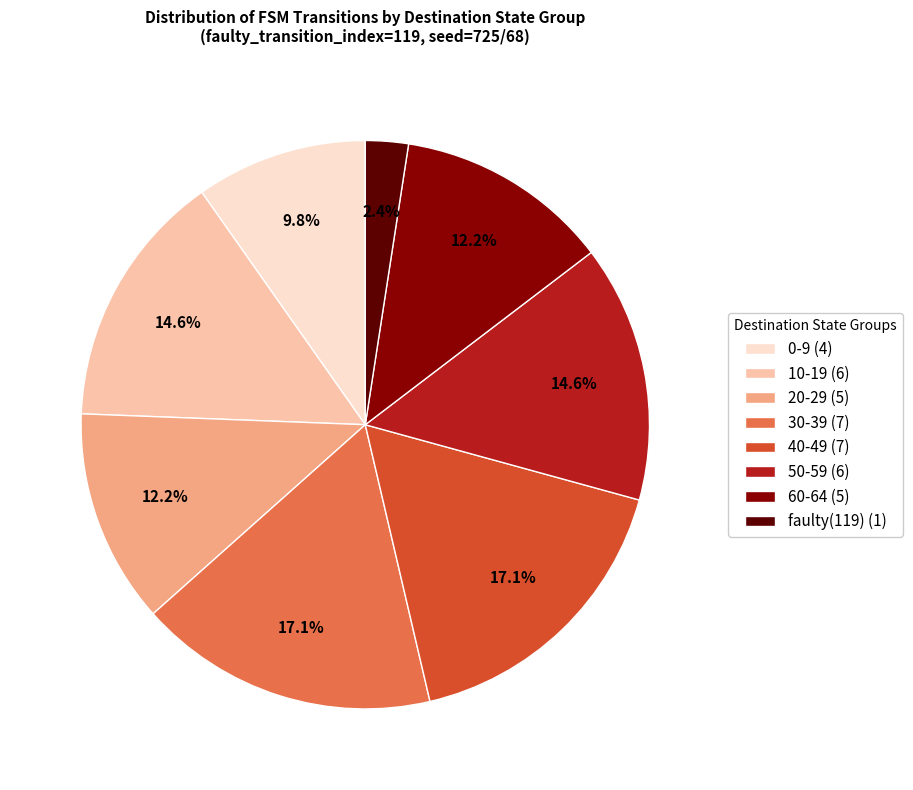

How many segments does this pie chart have?

8